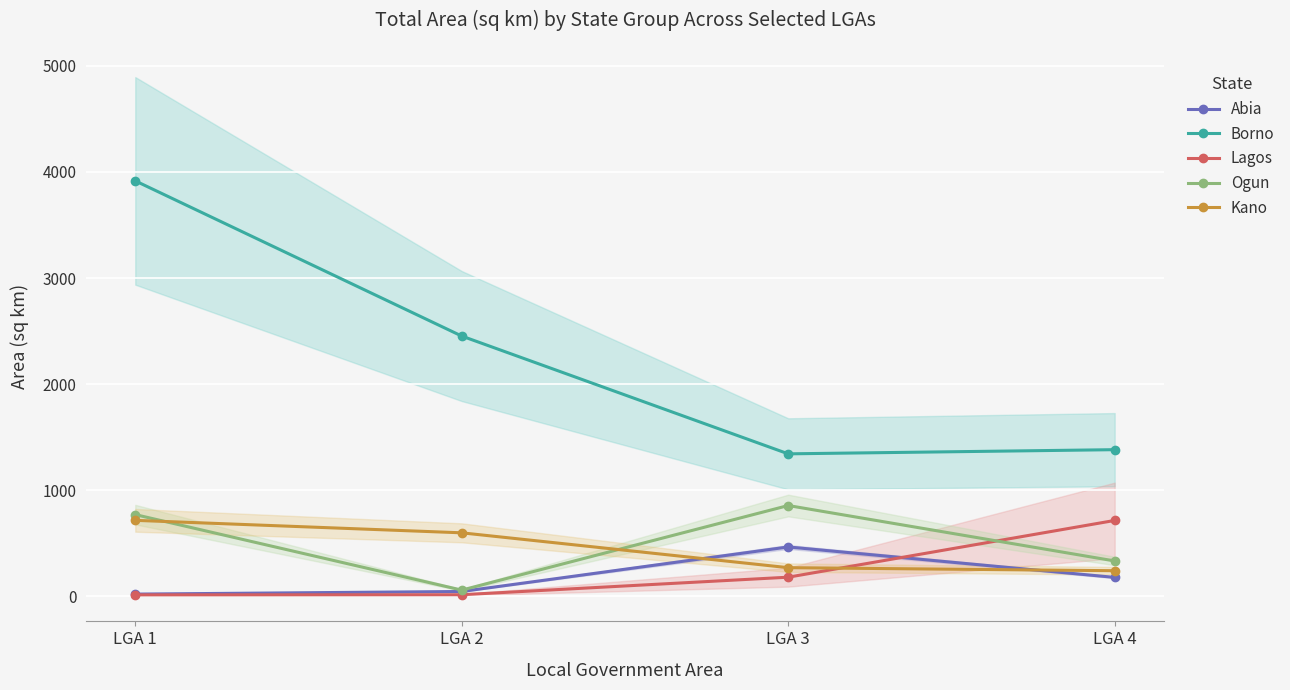

At which category does the chart reach its minimum across all series?

LGA 1